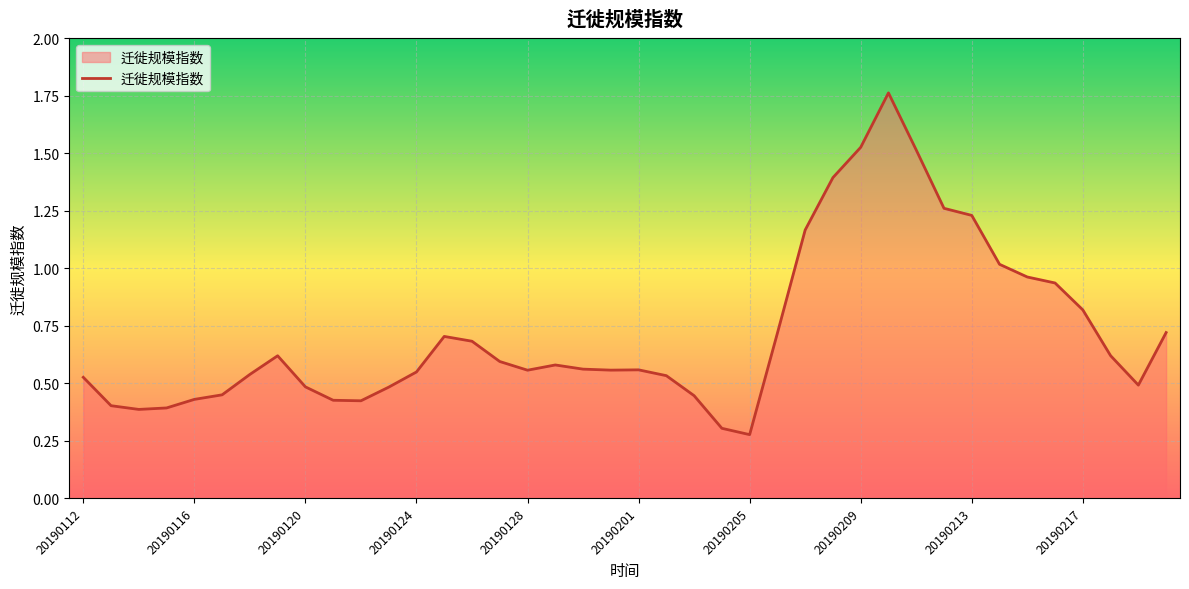

The chart shows a value of 0.7 at 20190128. True or false?

False